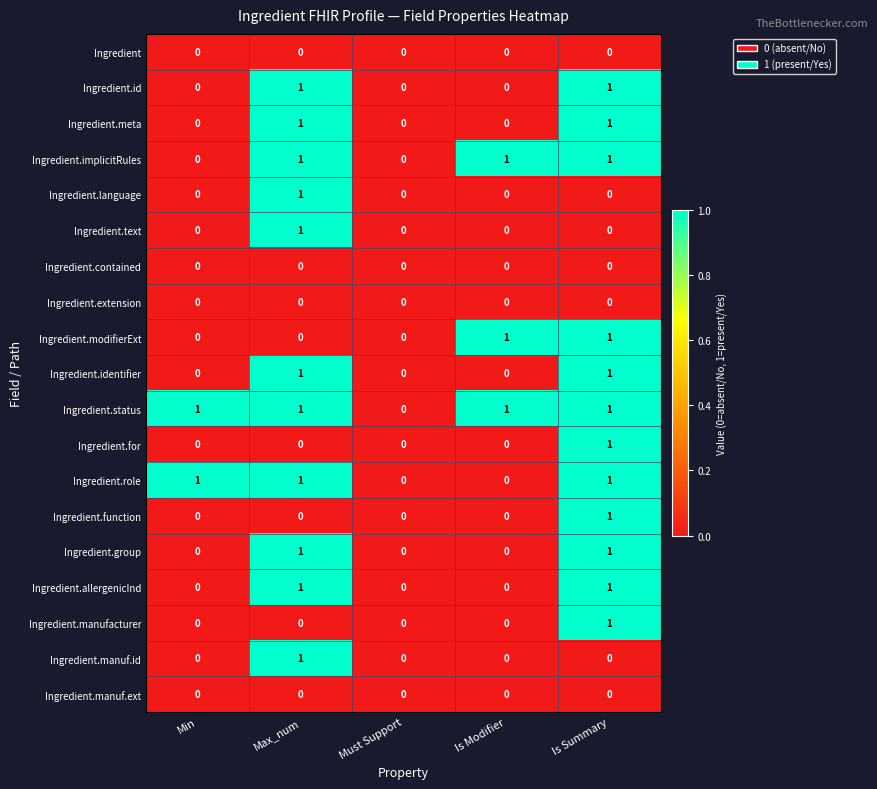

True or false: Ingredient.manuf.ext has a value of 0 at Is Modifier.

True